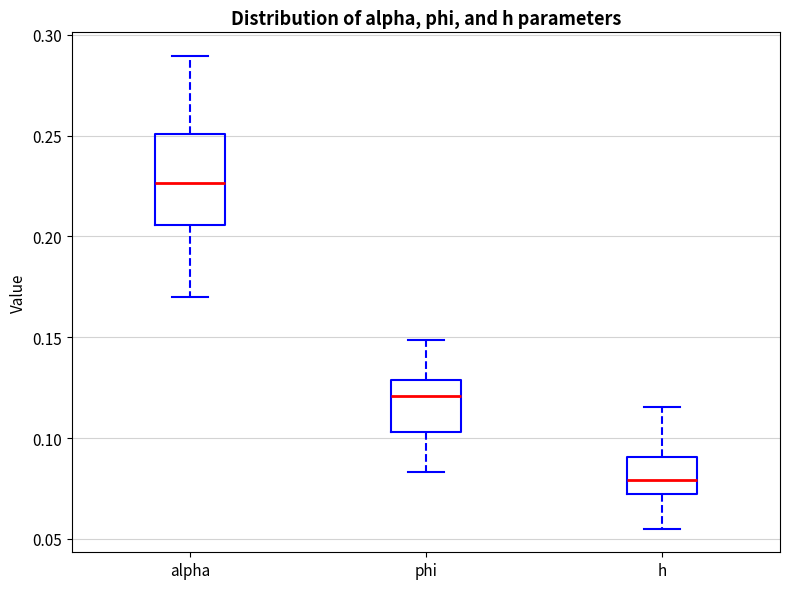

Comparing the boxes themselves (not the whiskers), which one is the tallest?

alpha